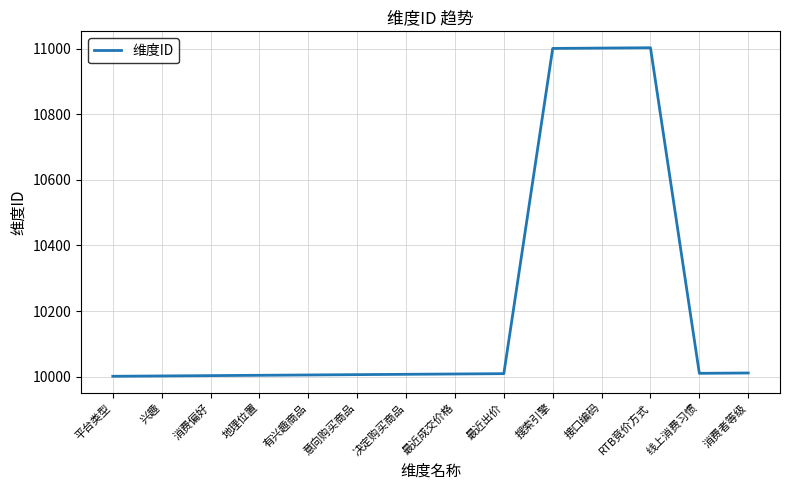

Approximately how many times larger is the value at 搜索引擎 compared to 有兴趣商品?

1.1